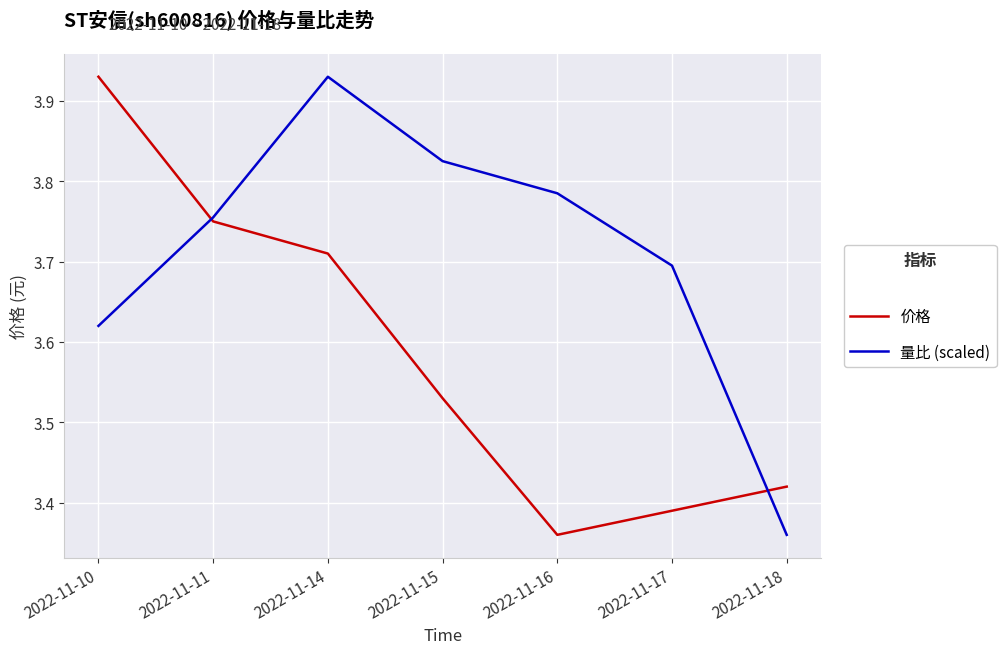

At which label does 量比 (scaled) reach its peak?

2022-11-14